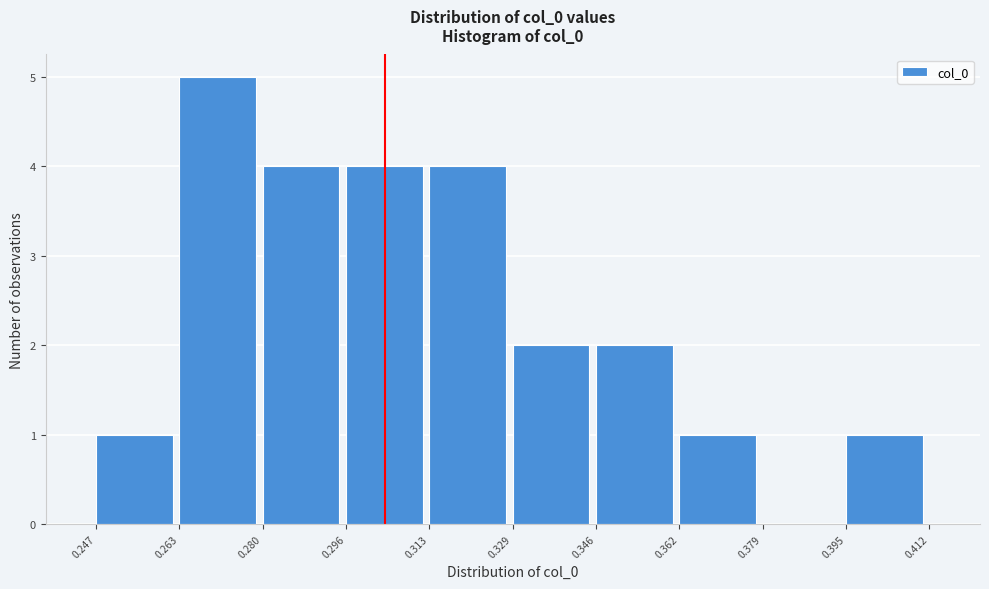

What is the height of the bar covering 0.296 to 0.313 on the x-axis? The values are not printed on the chart, so give them approximately, as read against the axis.

4